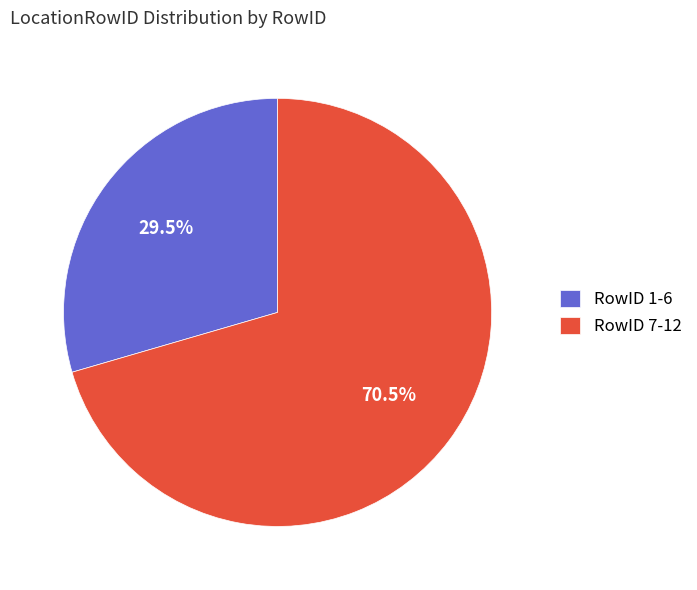

Does any single category account for the majority?

Yes